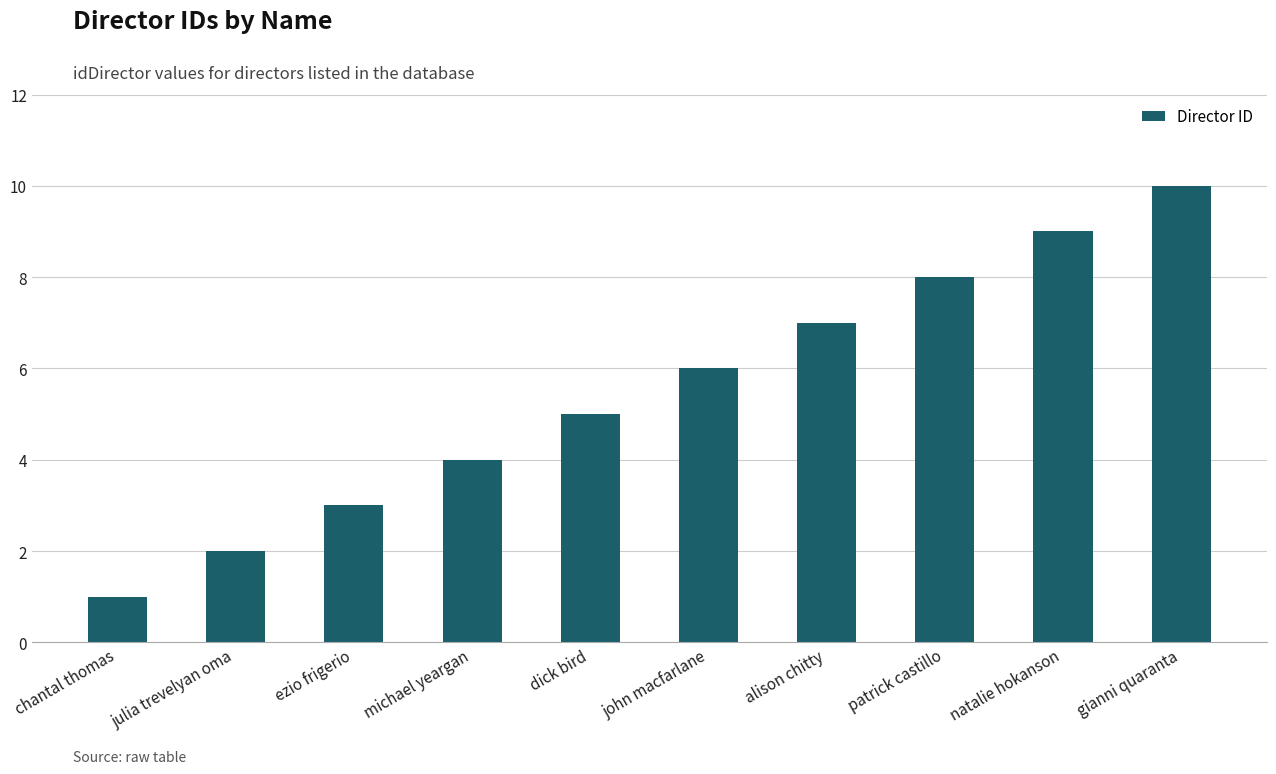

What is the difference between the maximum and minimum values?

9